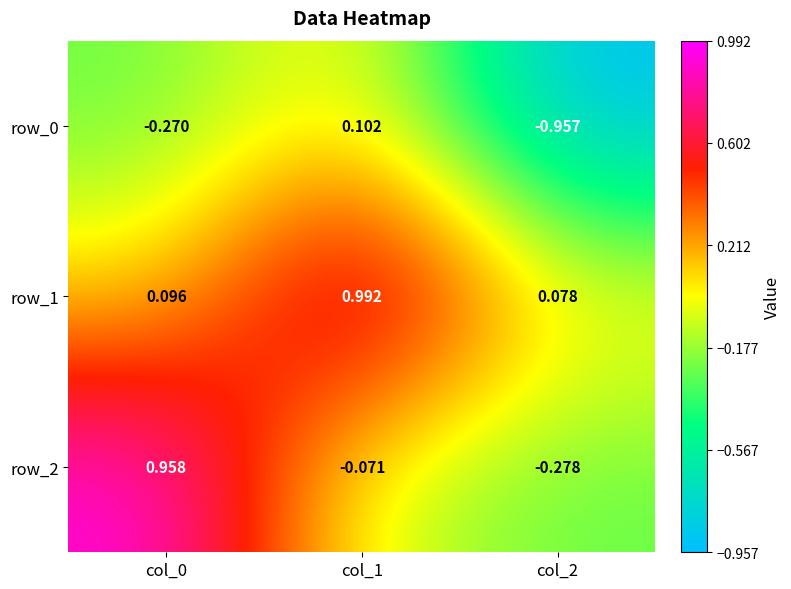

Is the value of row_2 at col_1 greater than the value of row_0 at col_1?

No